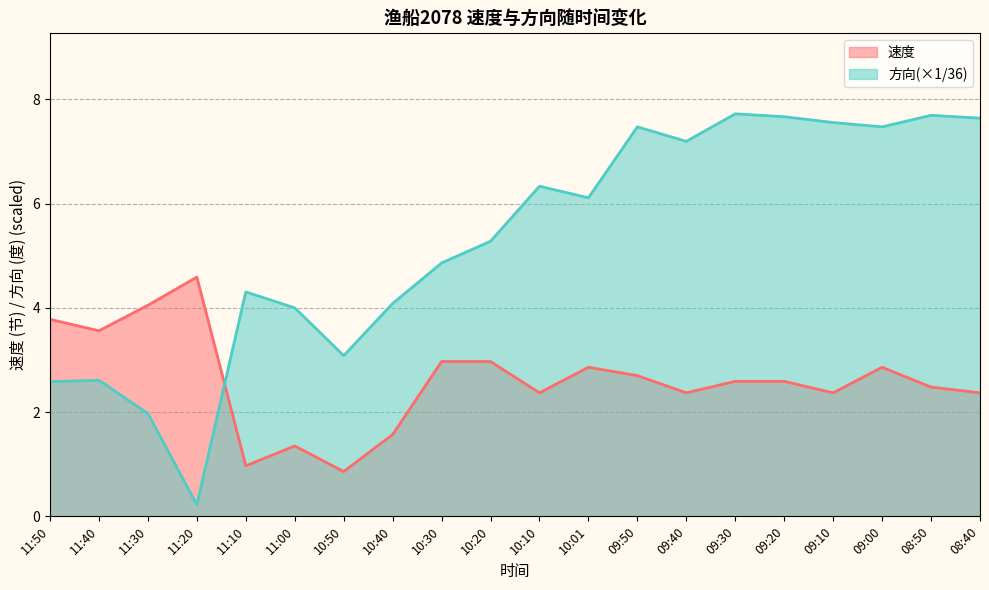

True or false: 方向 and 速度 cross at least once.

True